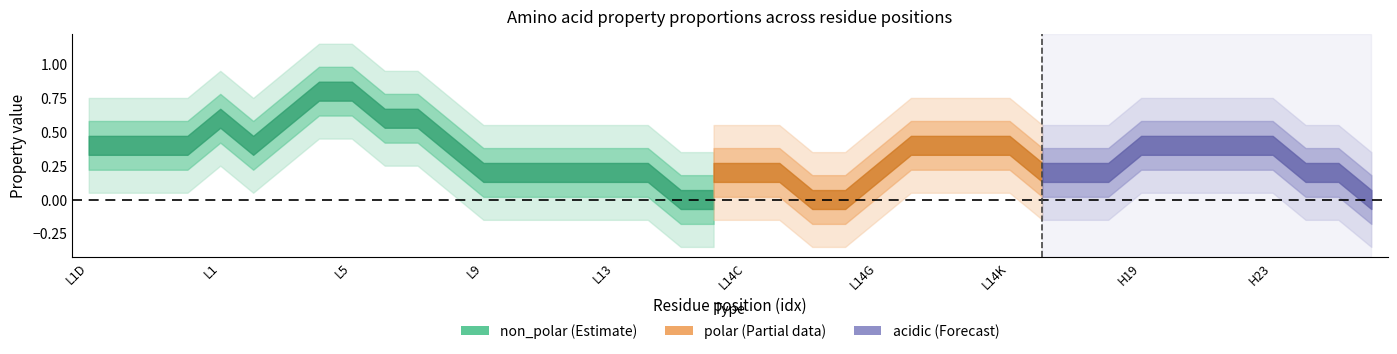

The polar series shows 0 at L10. True or false?

True